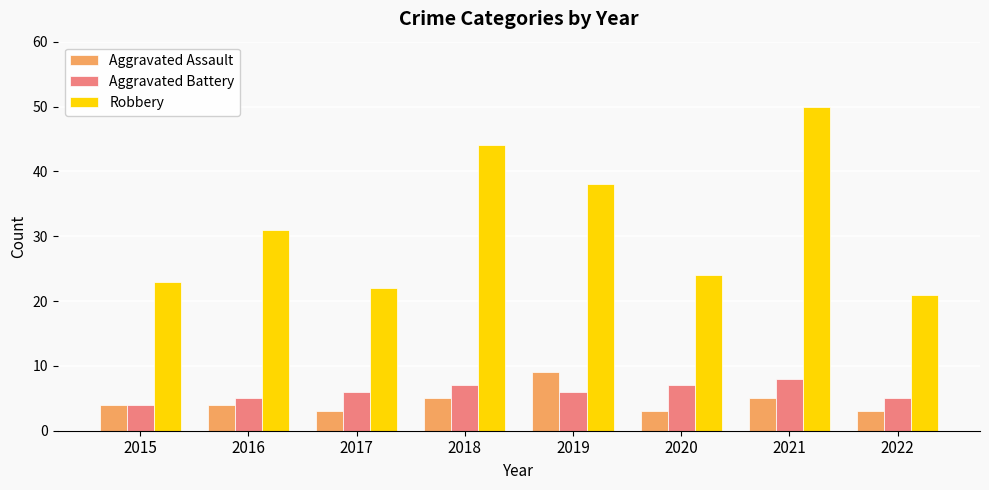

Reading left to right, list all the values displayed in this chart.

Aggravated Assault: 2015=4	2016=4	2017=3	2018=5	2019=9	2020=3	2021=5	2022=3
Aggravated Battery: 2015=4	2016=5	2017=6	2018=7	2019=6	2020=7	2021=8	2022=5
Robbery: 2015=23	2016=31	2017=22	2018=44	2019=38	2020=24	2021=50	2022=21